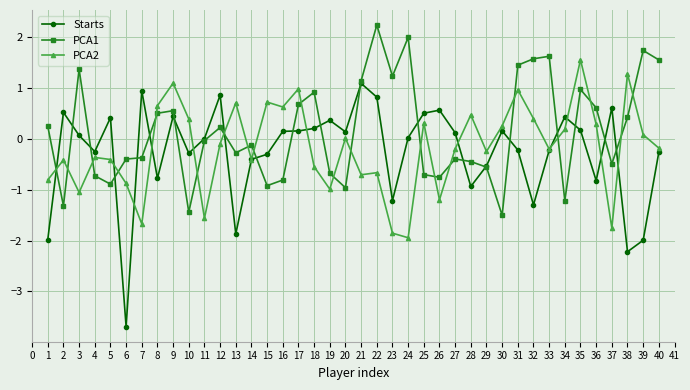

Which series has the largest total across all categories?

PCA1